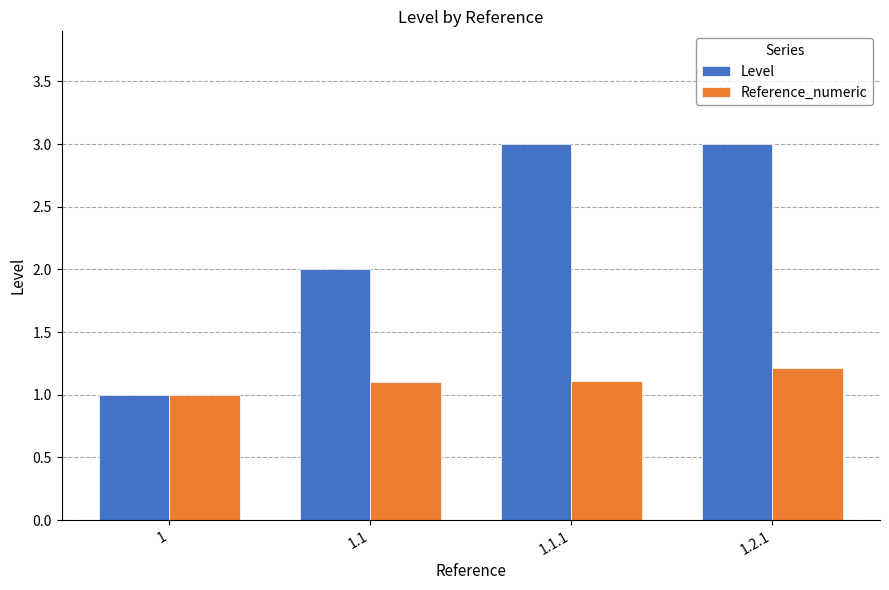

What is the value of the Reference_numeric bar at the 3rd from the left?

1.1